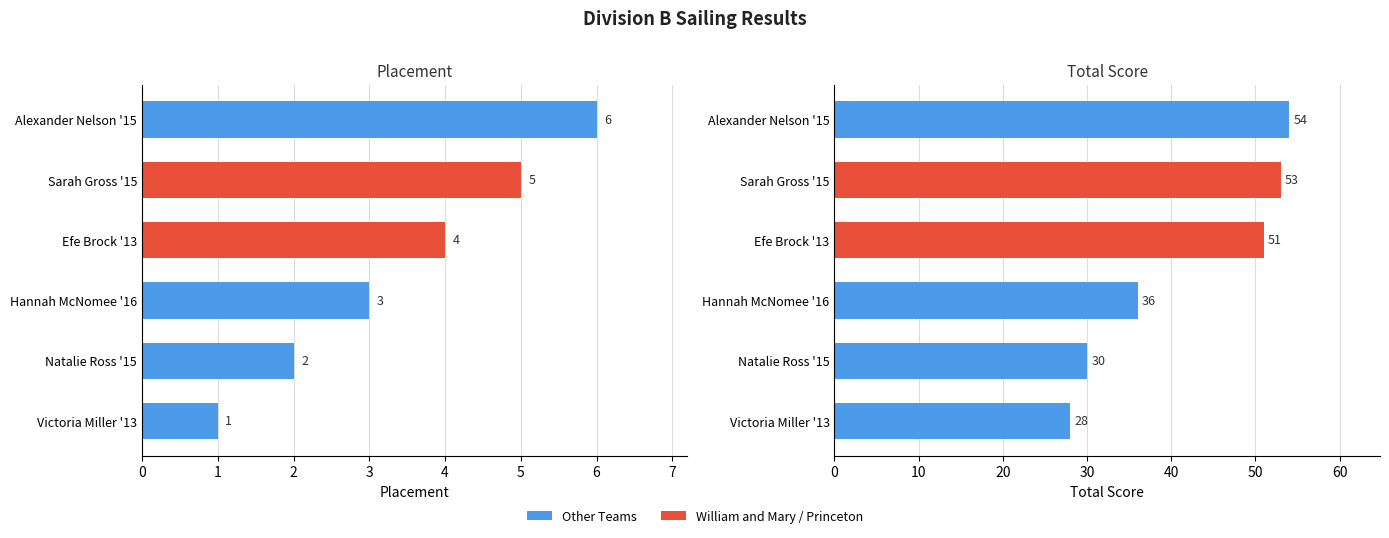

What is the sum of all Total Score values?

252